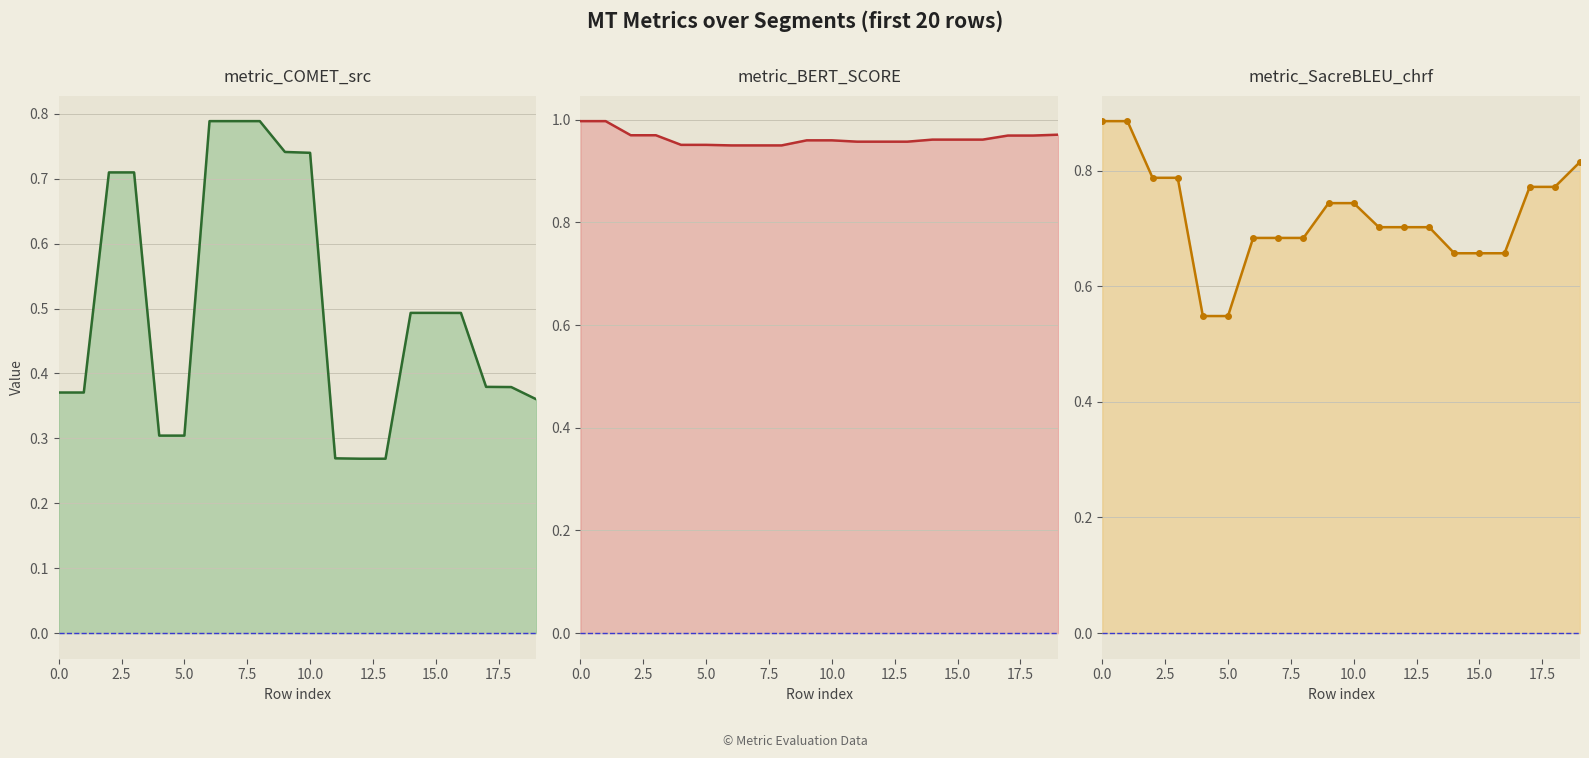

What are all the series names shown in the legend?

metric_COMET_src, metric_BERT_SCORE, metric_SacreBLEU_chrf